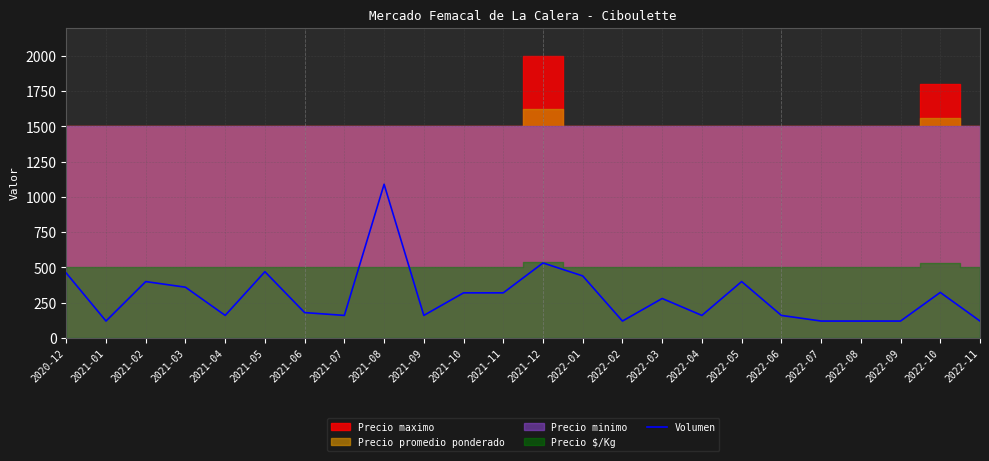

Which category has the lowest value across all series?

2021-01